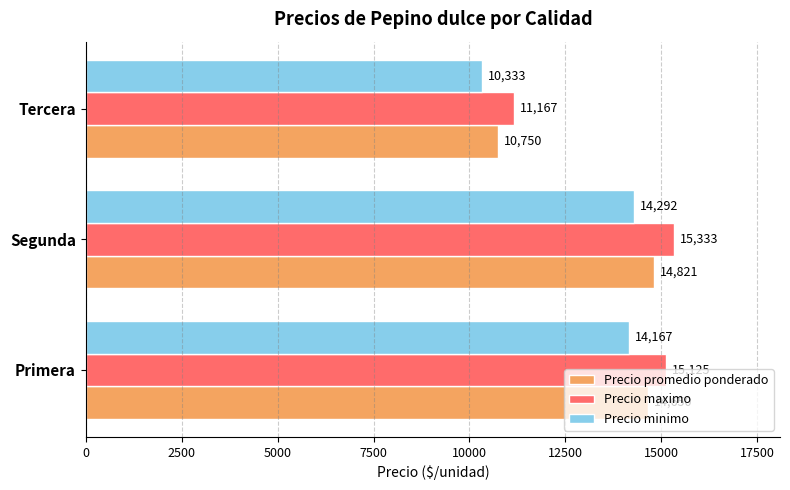

Is it true that Precio promedio ponderado equals 6904 at Tercera?

False